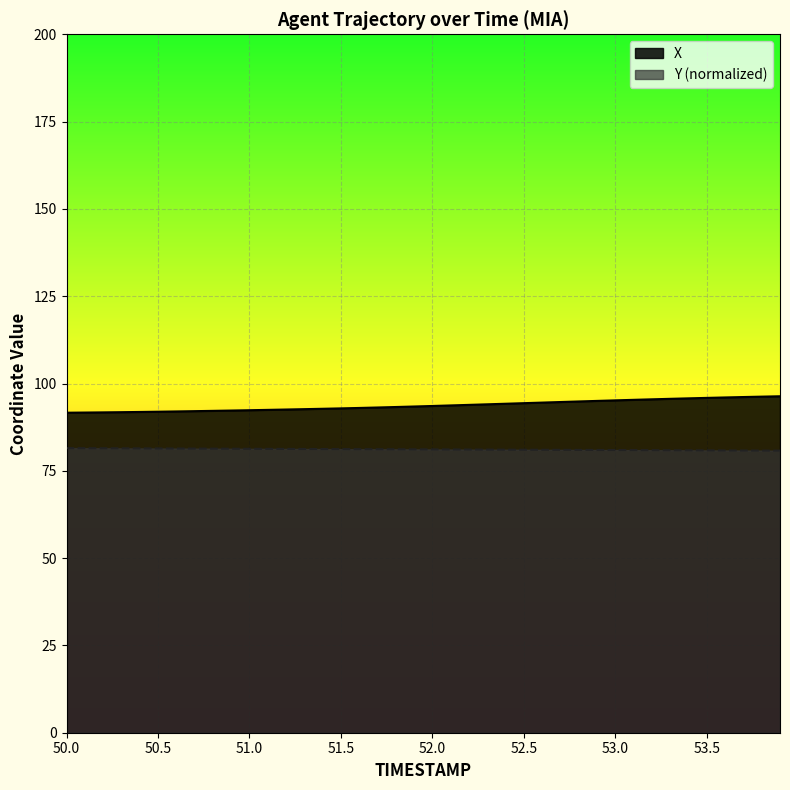

What is the difference between the highest and lowest values at 50.0?

10.1